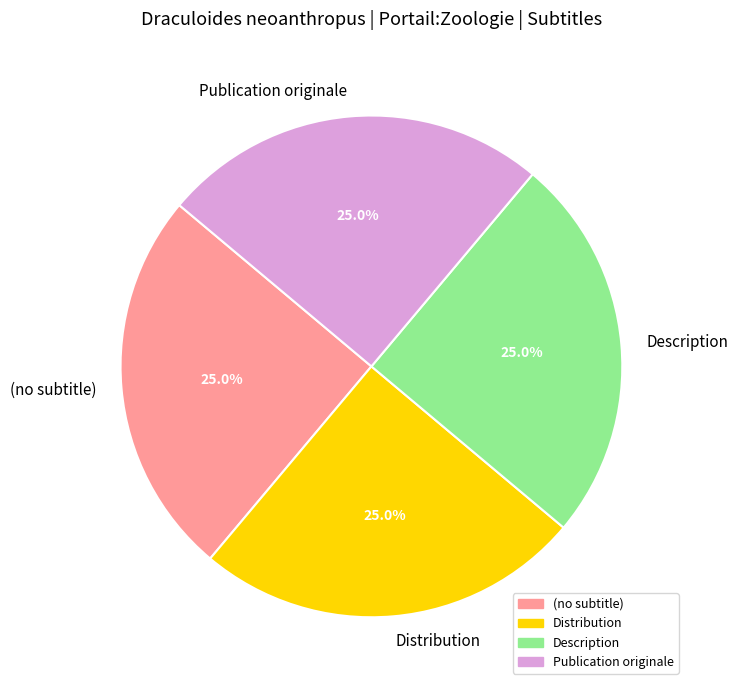

Approximately how many times larger is the value at Publication originale compared to Description?

1.0